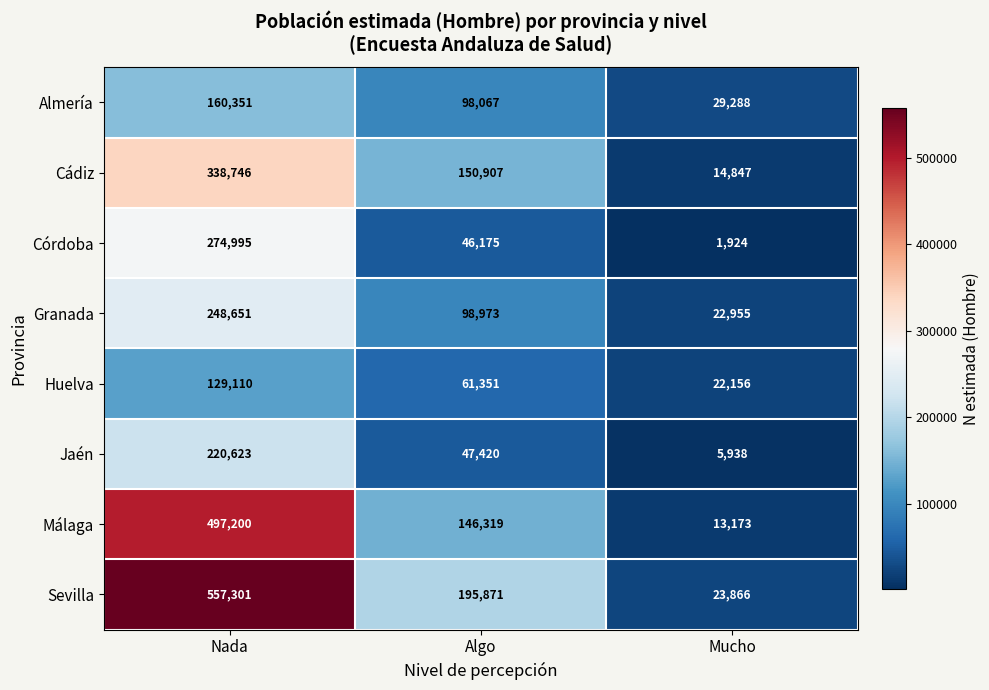

How many Córdoba values are between 1924 and 274995?

3